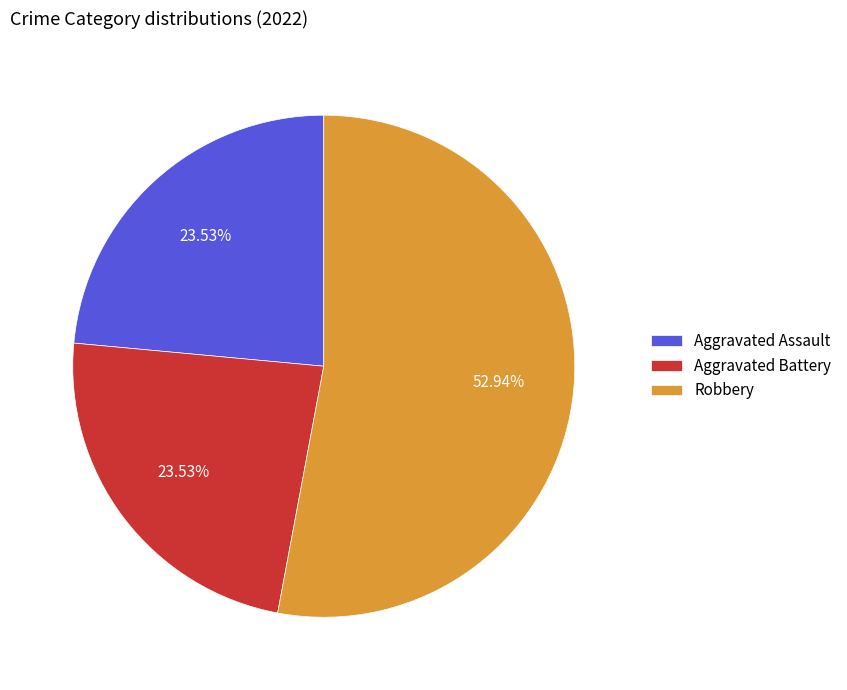

To the nearest percent, what percentage of the pie is Robbery?

53%